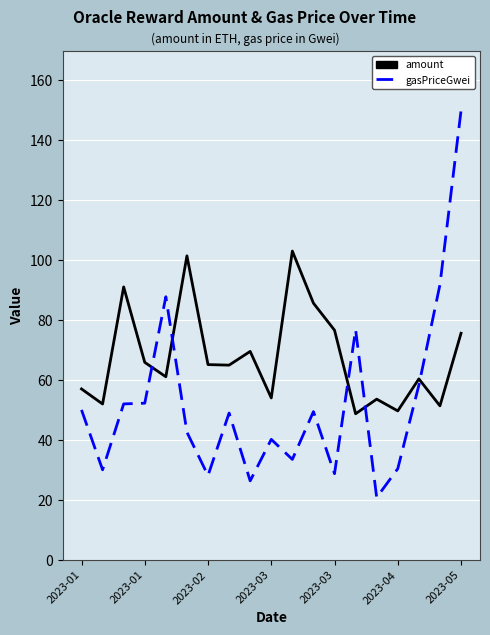

In amount, how many points are higher than both neighbors (excluding endpoints)?

6